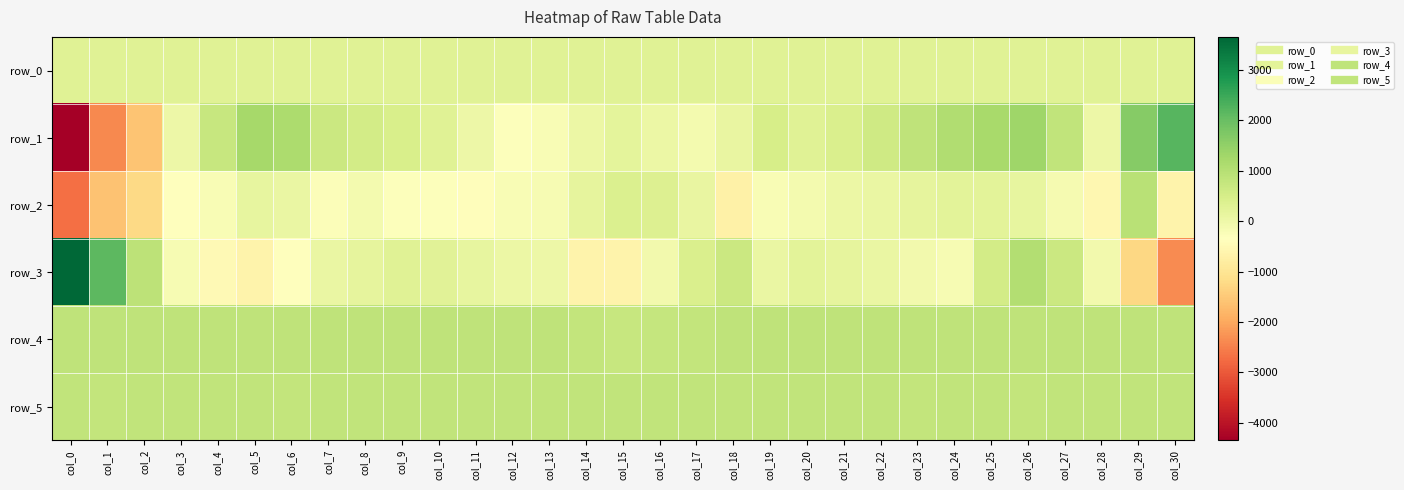

What is the minimum value shown in the chart?

-4344.0